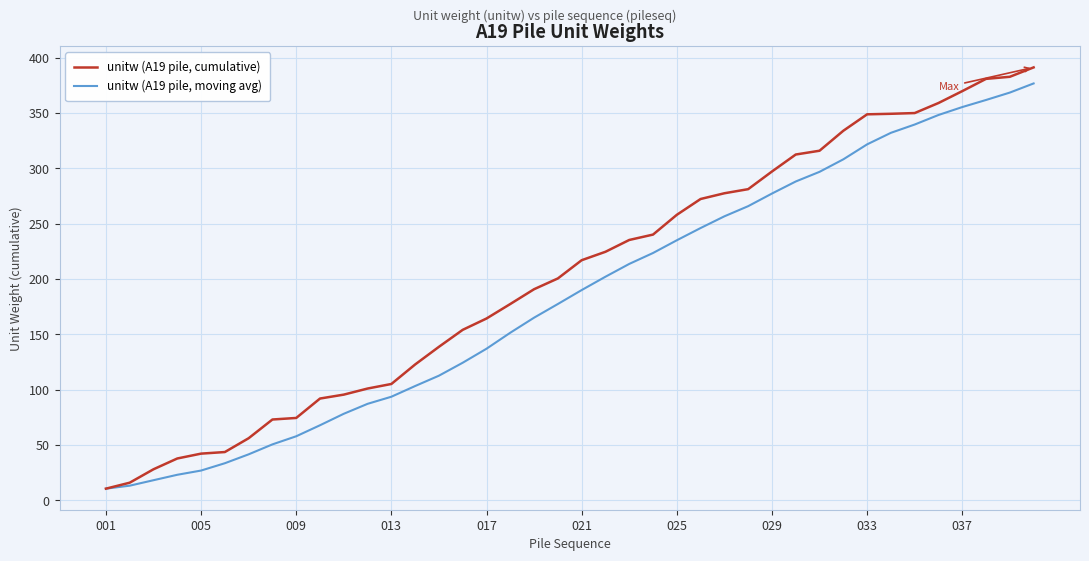

What is the maximum value shown in the chart?

391.2